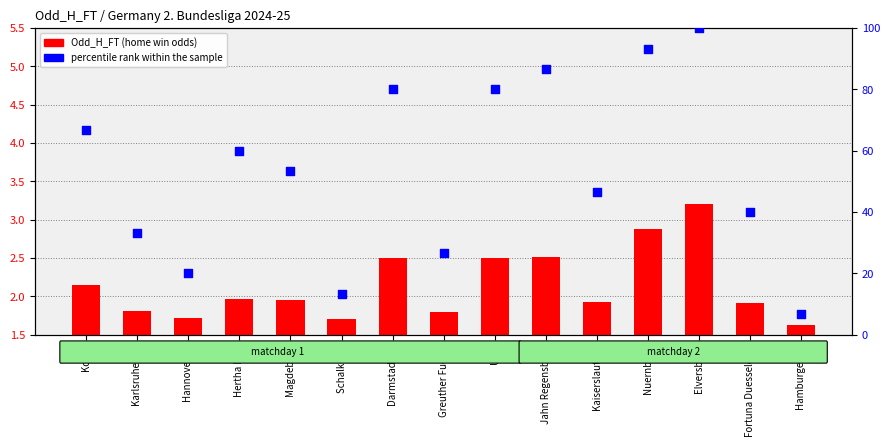

At which category is the sum across all series the highest?

Elversberg